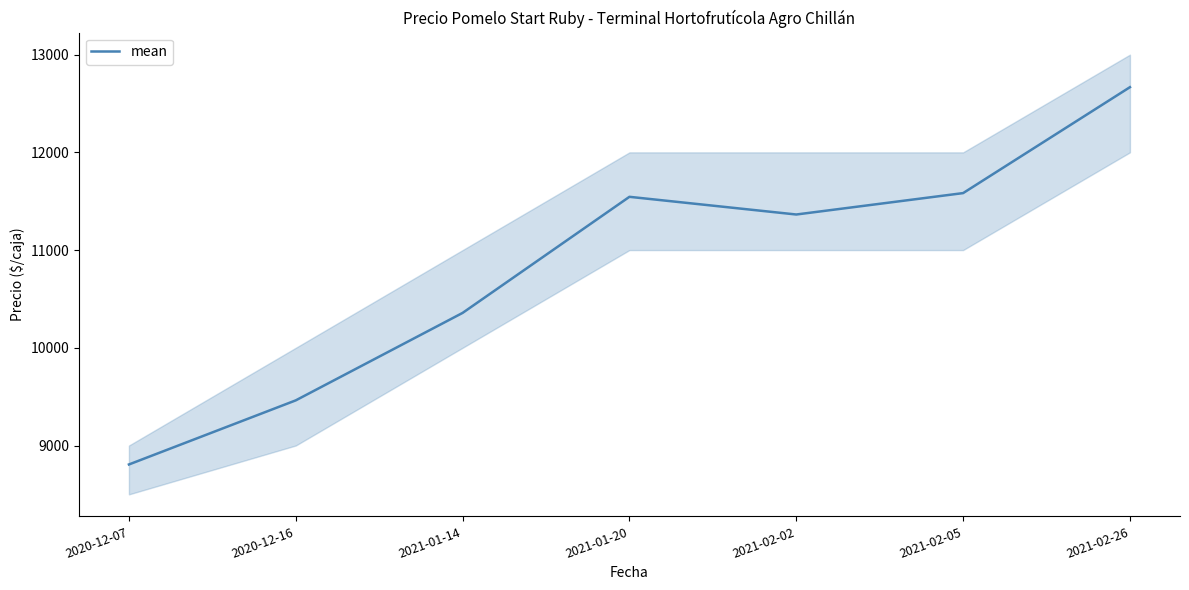

How many interior local peaks (higher than both neighbors) does the data have?

1